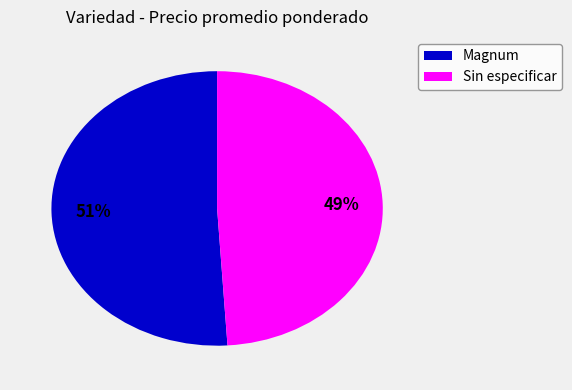

Which category has the biggest portion of the pie?

Magnum